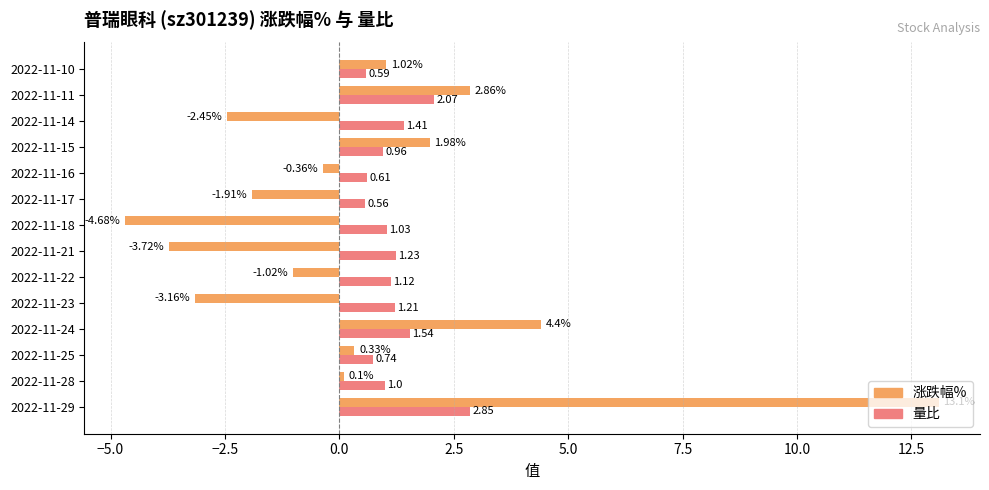

Between 2022-11-25 and 2022-11-22, which series saw the biggest shift?

涨跌幅%